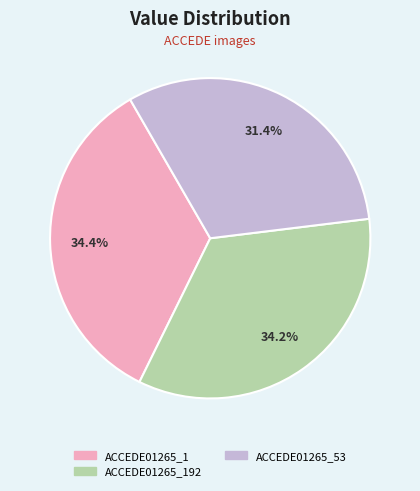

Is there a majority slice in this chart?

No